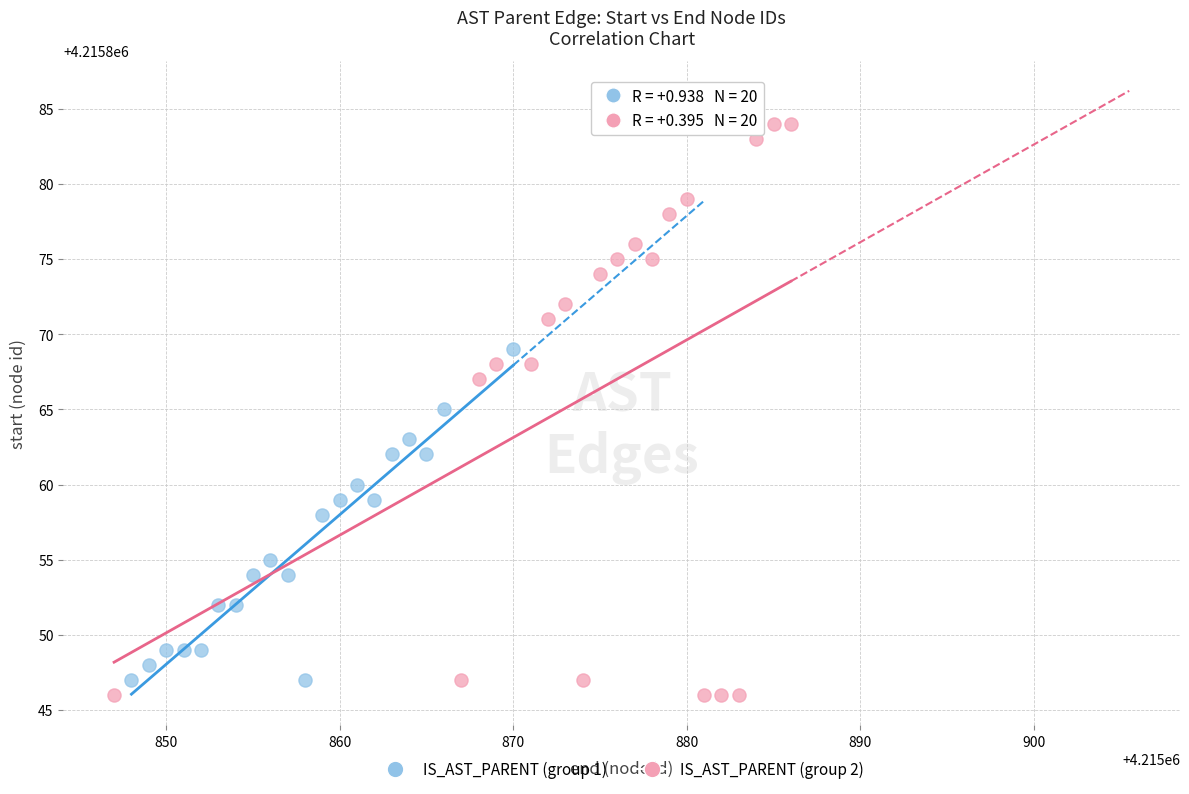

Which series has the largest Y range (max minus min)?

IS_AST_PARENT (group 2)